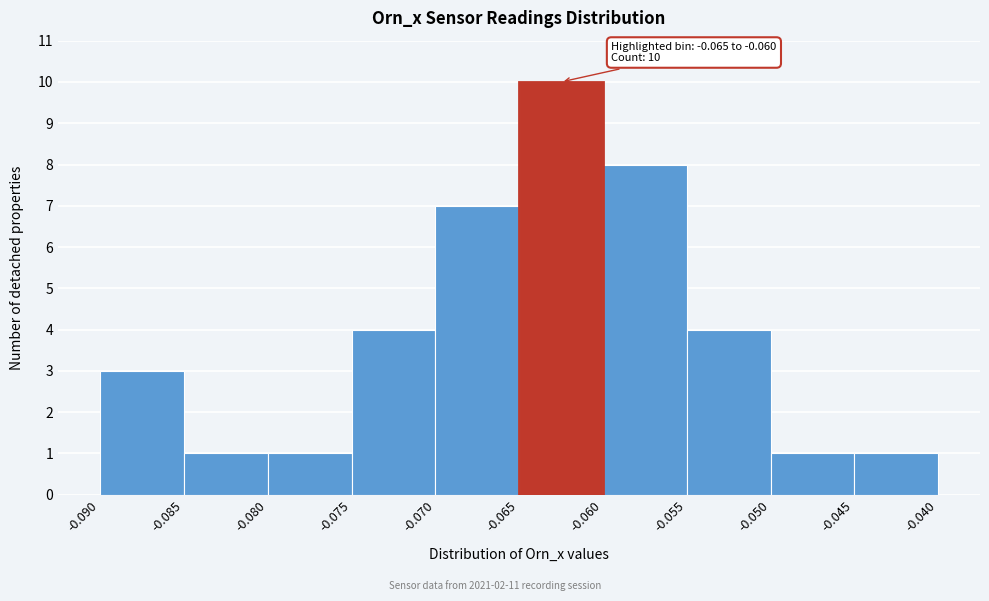

Over which range of the x-axis is the bar tallest?

-0.065 to -0.060